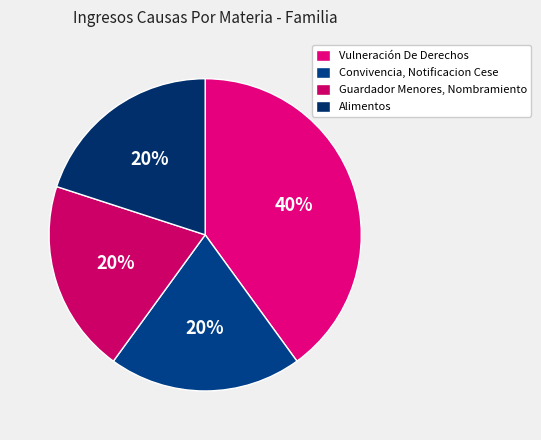

How many segments does this pie chart have?

4